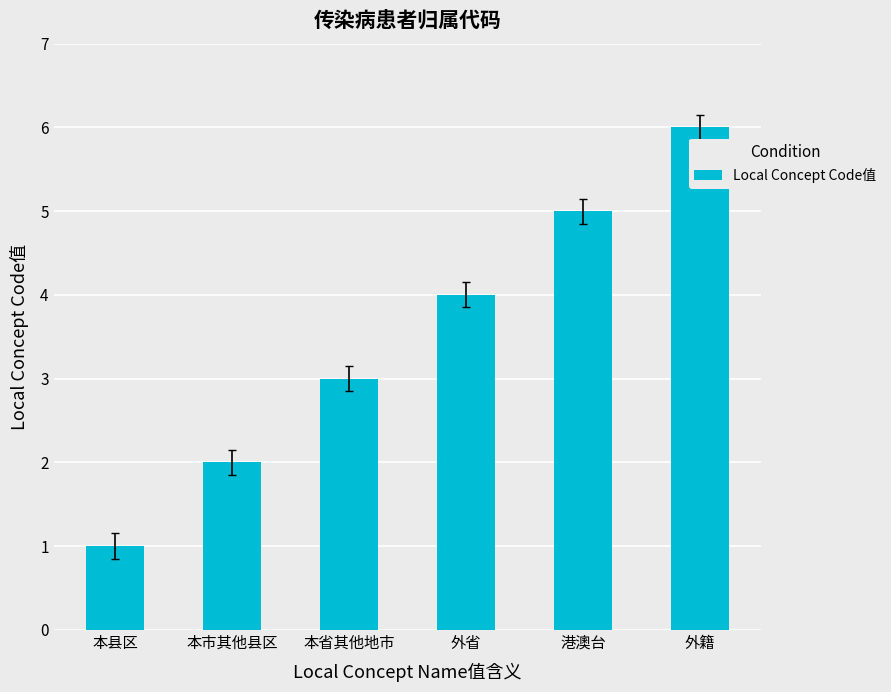

How many categories are shown in the chart?

6